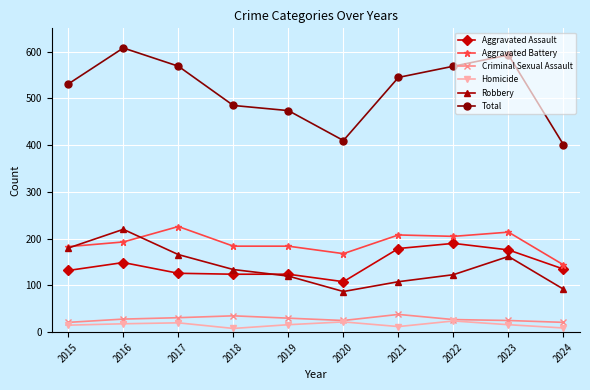

Which series has the largest range (max minus min)?

Total